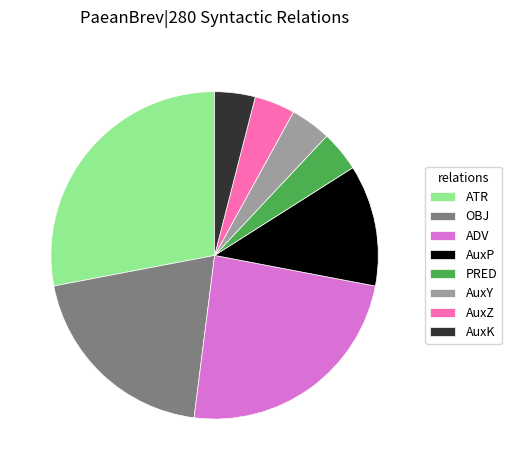

True or false: ADV accounts for 24% of the total.

True